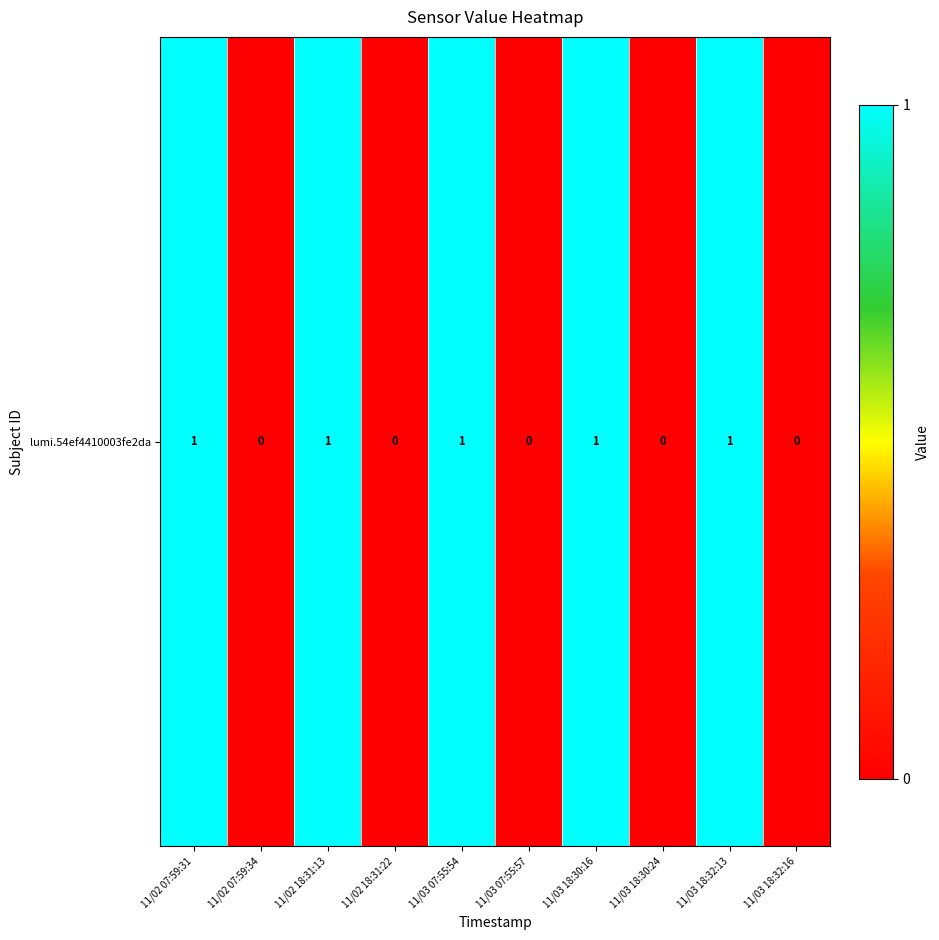

List the labels in order of value, largest first.

11/02 07:59:31, 11/02 18:31:13, 11/03 07:55:54, 11/03 18:30:16, 11/03 18:32:13, 11/02 07:59:34, 11/02 18:31:22, 11/03 07:55:57, 11/03 18:30:24, 11/03 18:32:16